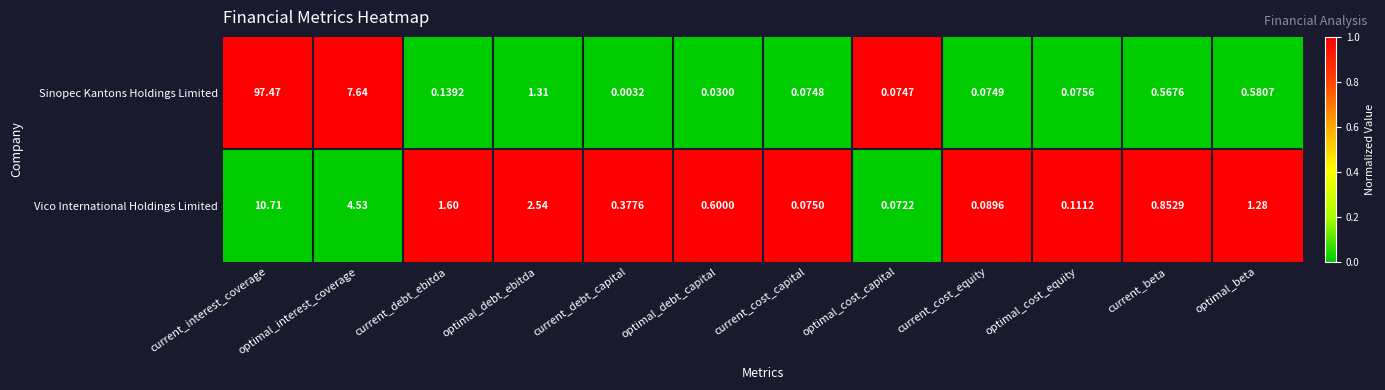

Which label corresponds to the smallest value in the chart?

current_debt_capital